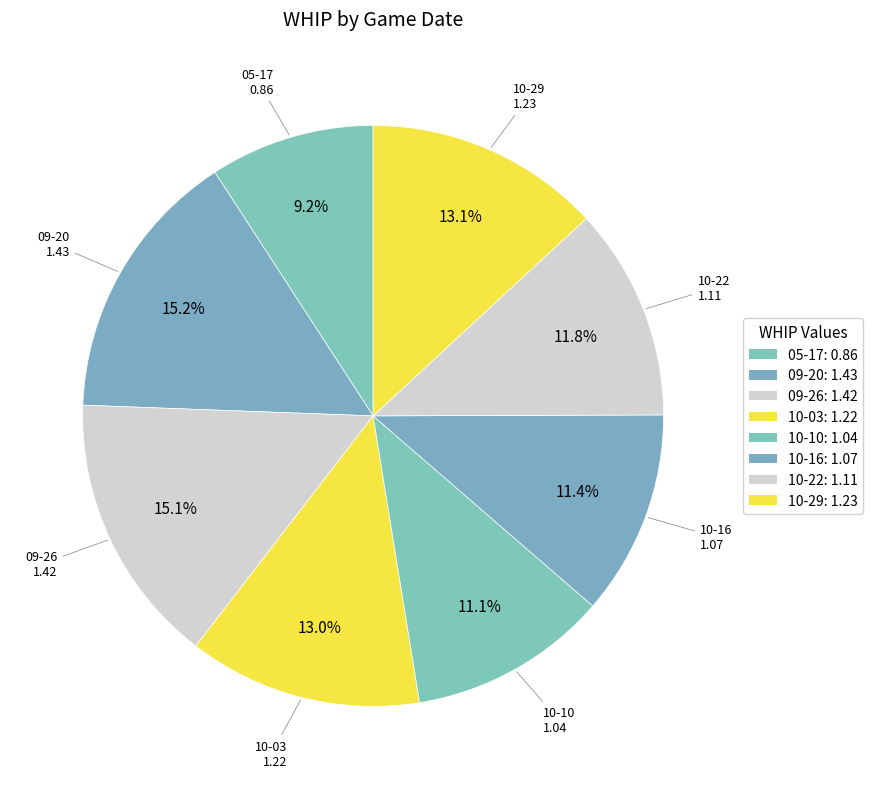

How many segments does this pie chart have?

8